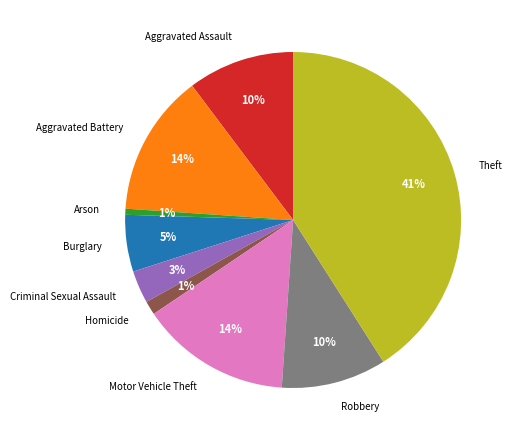

Combined, do Arson and Motor Vehicle Theft account for over 50%?

No